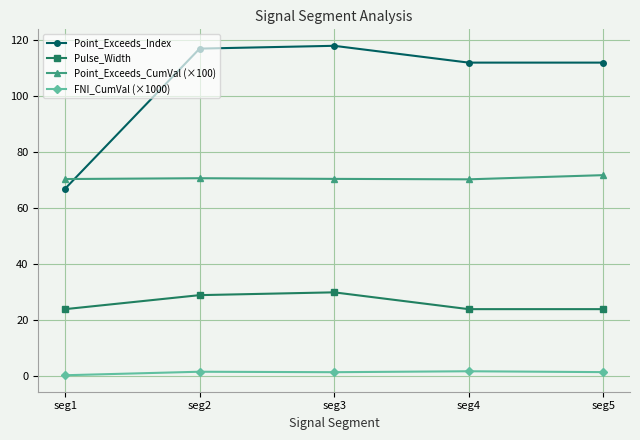

What are all the series names shown in the legend?

Point_Exceeds_Index, Pulse_Width, Point_Exceeds_CumVal (×100), FNI_CumVal (×1000)